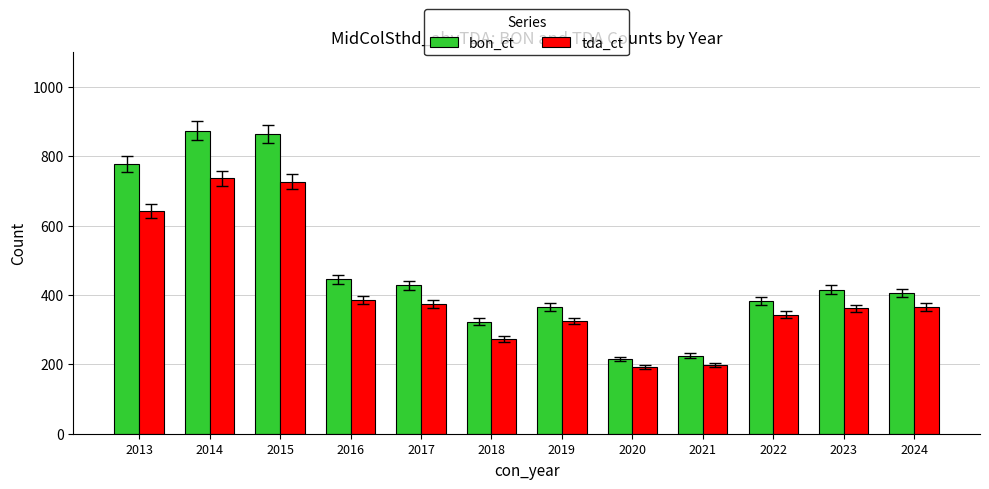

Rank the series by their average value, from lowest to highest.

tda_ct, bon_ct